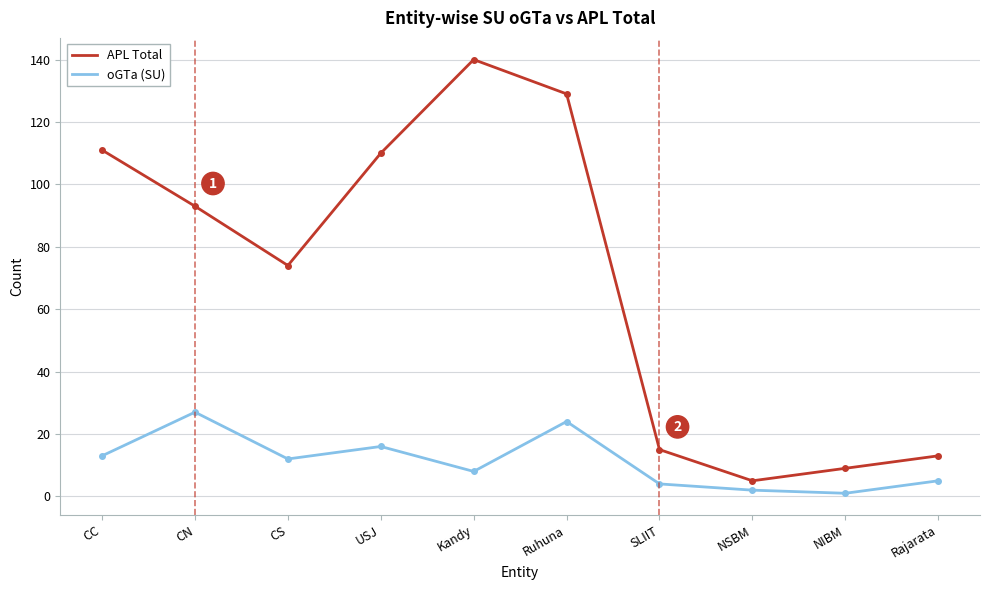

Rank the series by their average value, from highest to lowest.

APL Total, oGTa (SU)